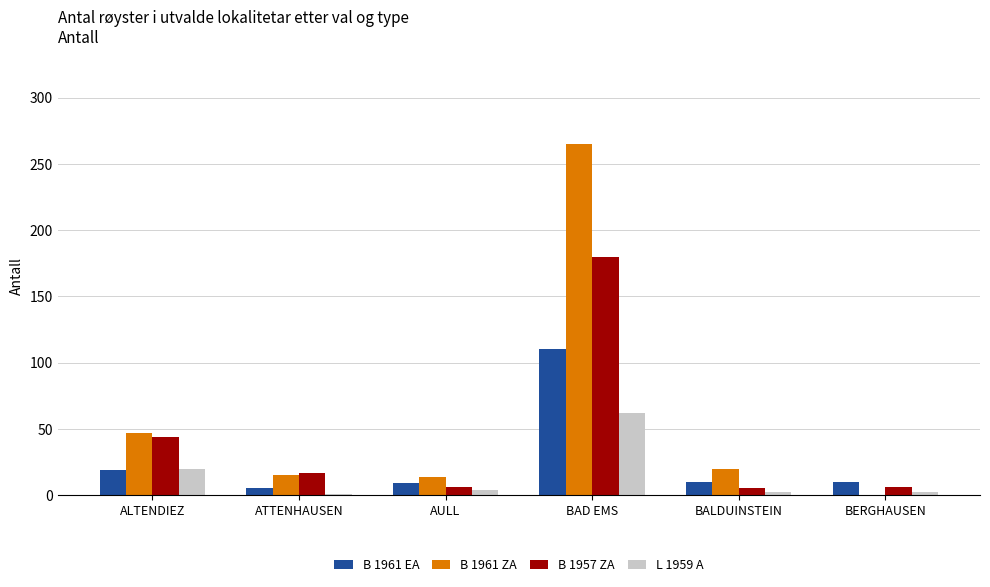

What is the highest value of the B 1957 ZA series?

180